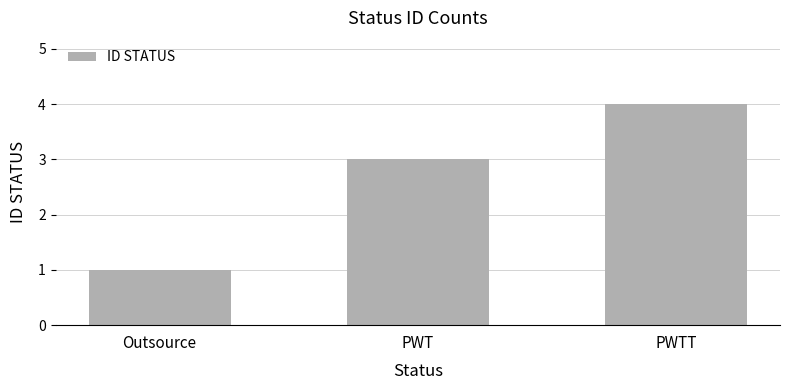

At which category does the chart reach its minimum across all series?

Outsource